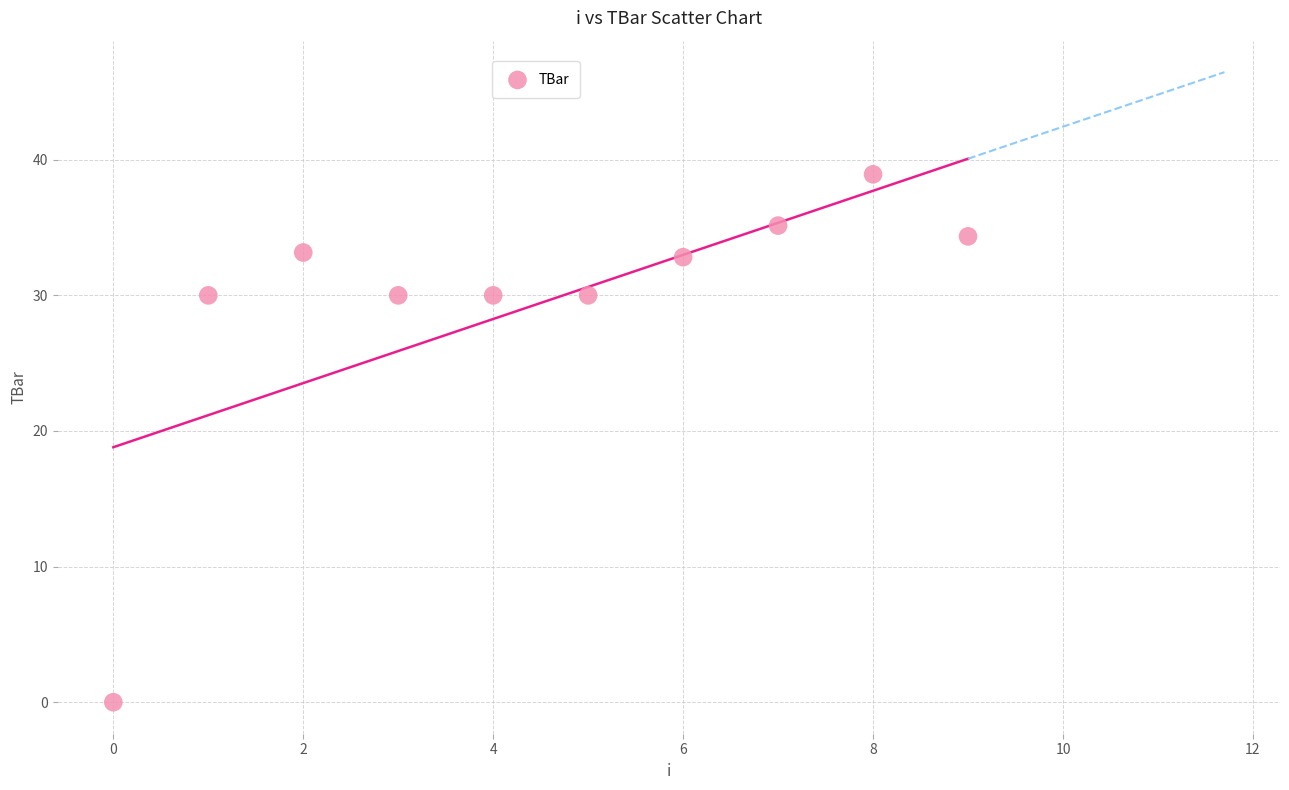

What is the average Y value?

29.4